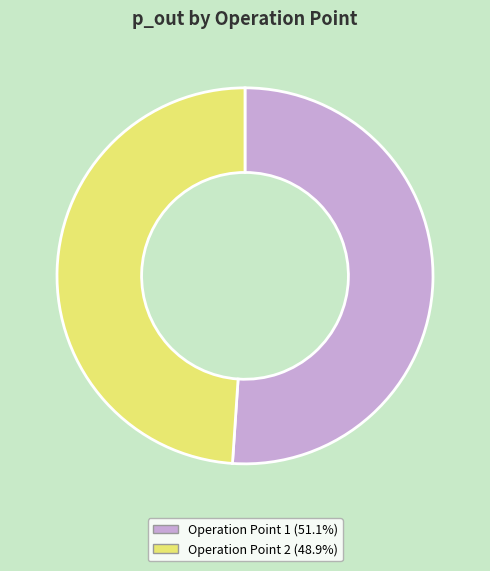

Does Operation Point 1 represent more than half of the total?

Yes